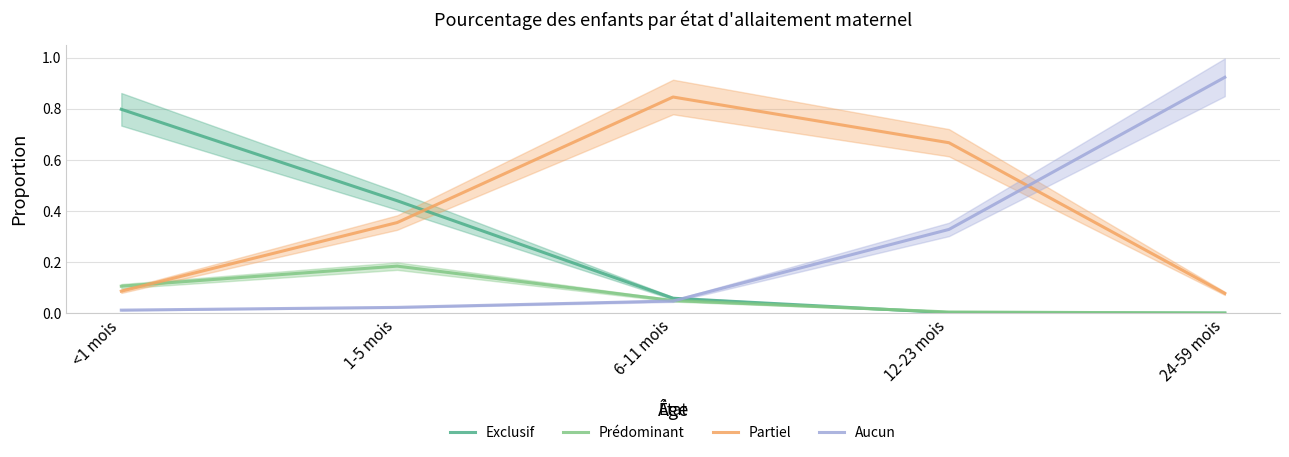

Between 24-59 mois and 1-5 mois, which is larger?

1-5 mois